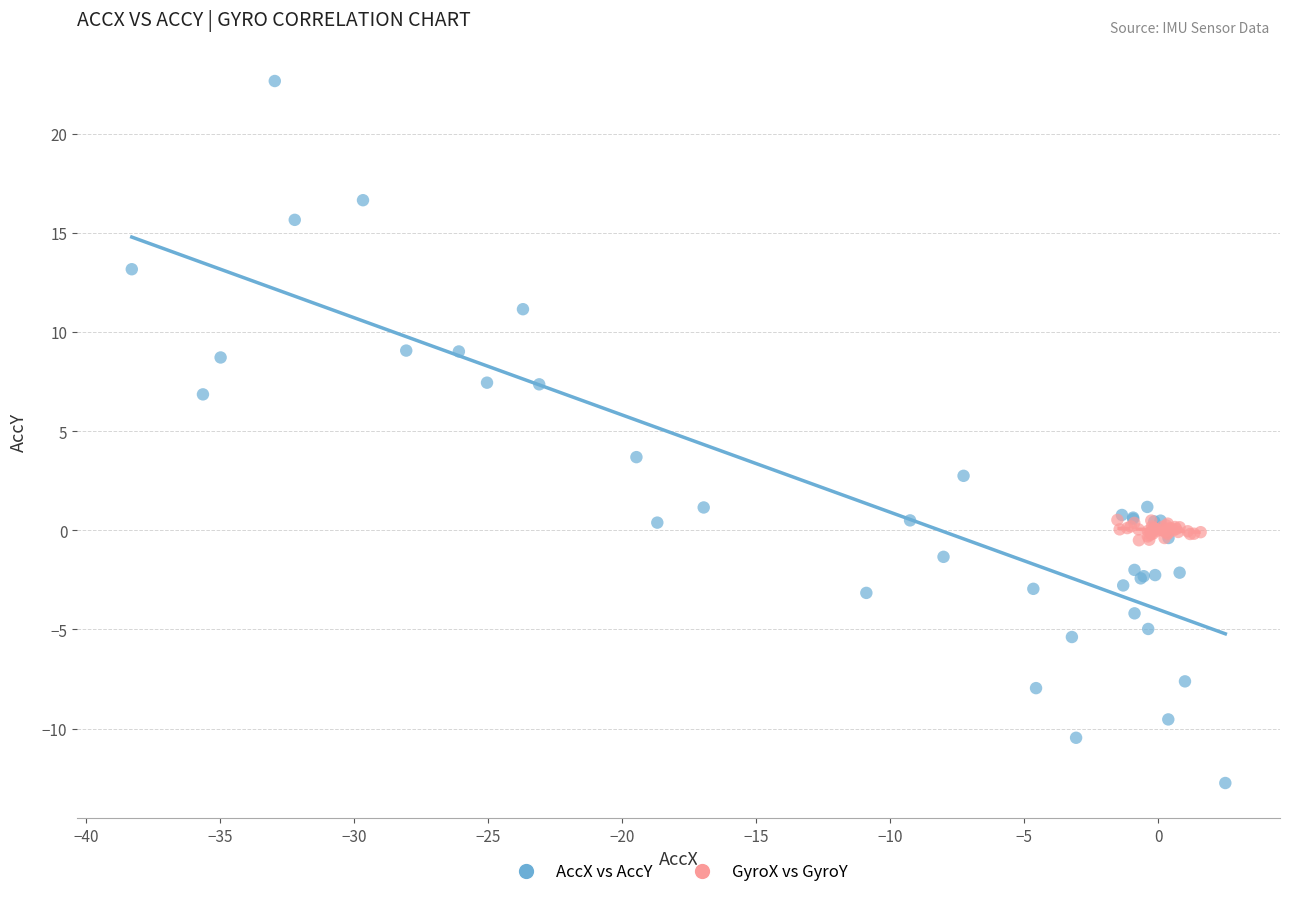

Which series reaches the minimum Y coordinate?

AccX vs AccY